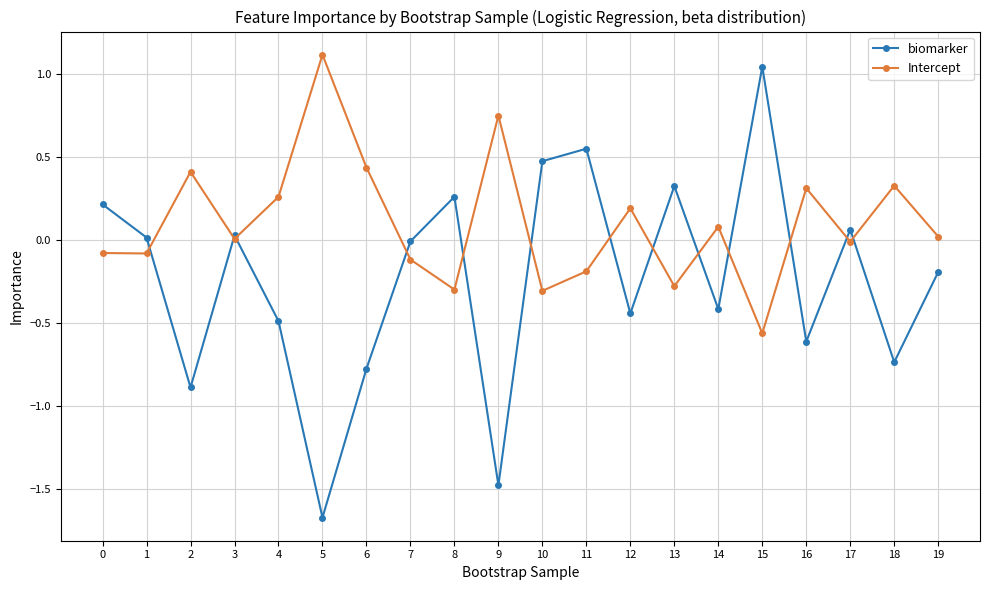

What is the difference between the highest and lowest values at 9?

2.2